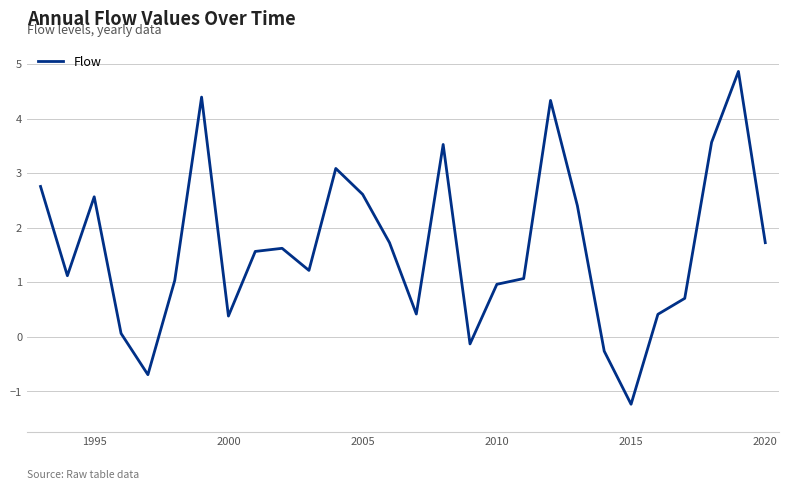

What is the difference between the maximum and minimum values?

6.1